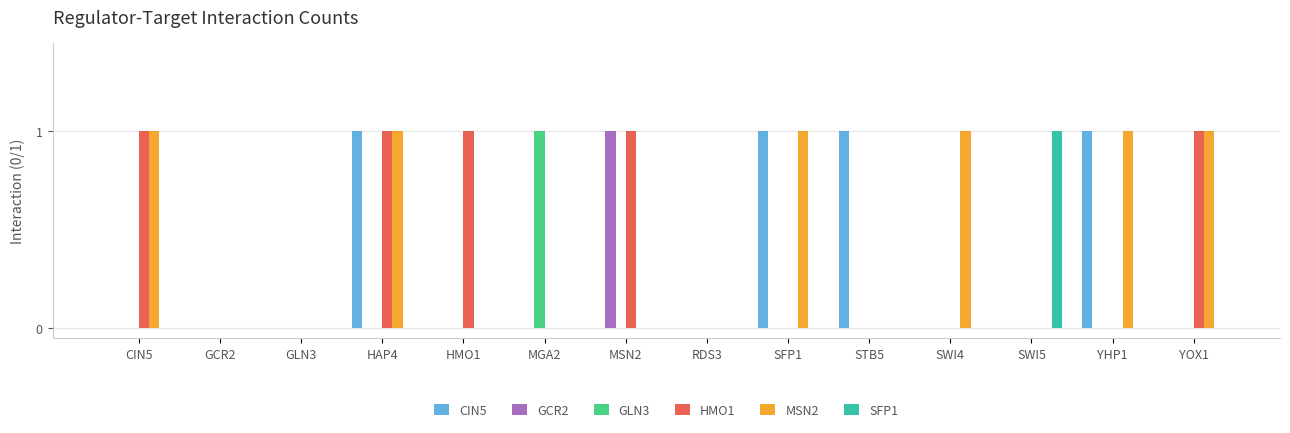

Count the number of data series in this chart.

6